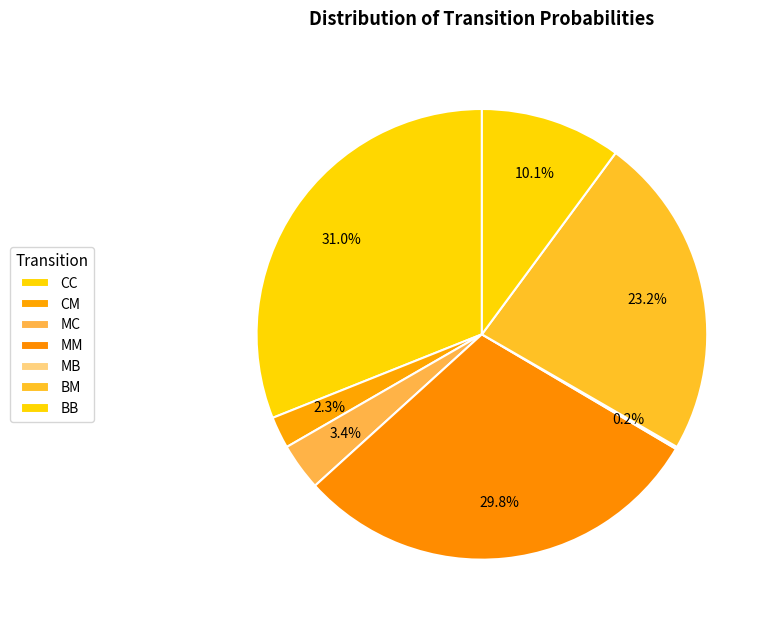

Does any single category account for the majority?

No